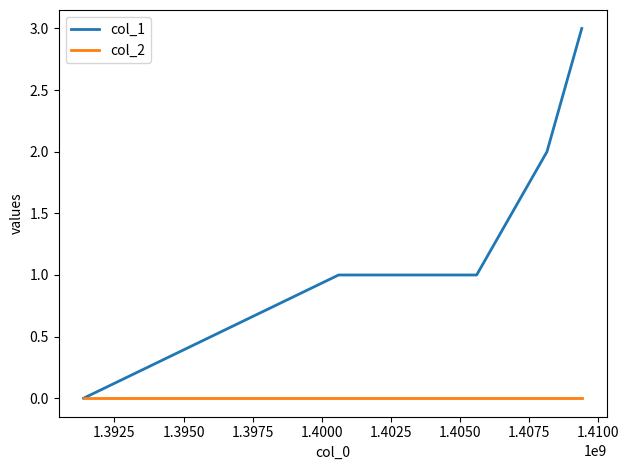

Which series has the largest total across all categories?

col_1